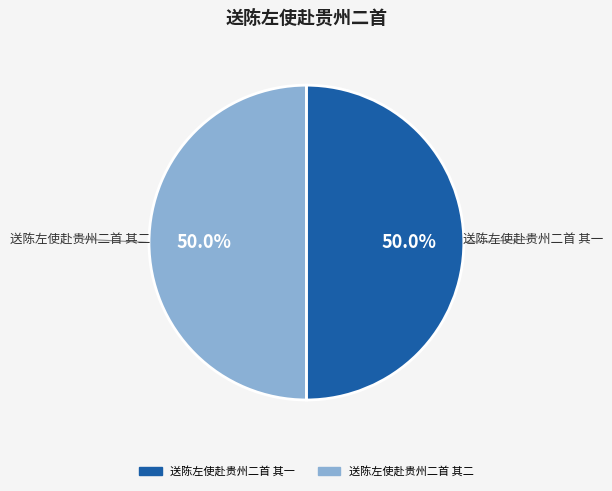

What is the ratio of the value at 送陈左使赴贵州二首 其二 to the value at 送陈左使赴贵州二首 其一?

1.0